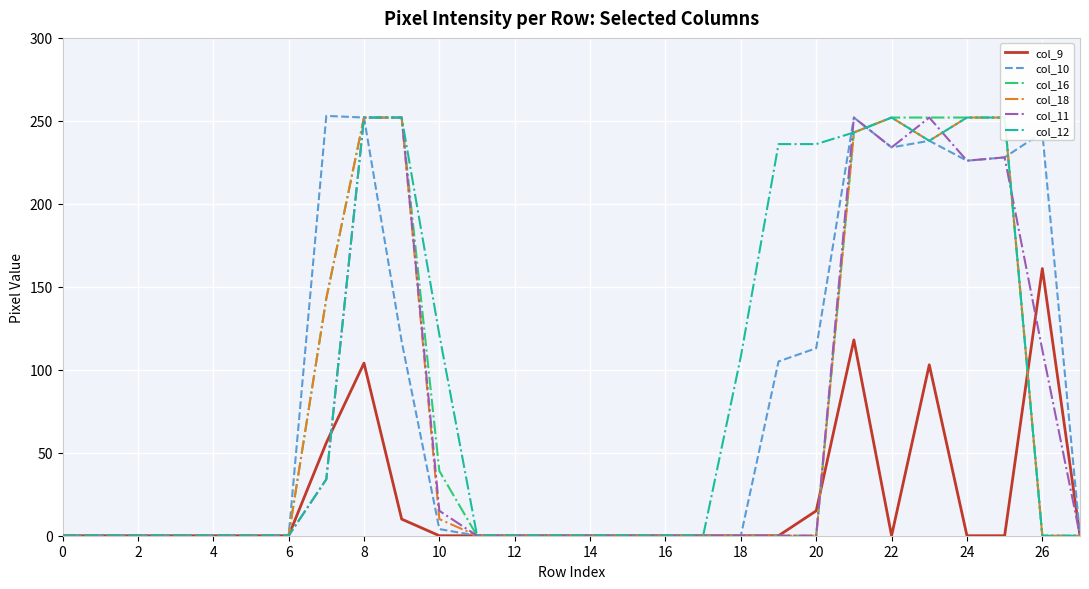

Which has a higher value, 22 or 23?

23